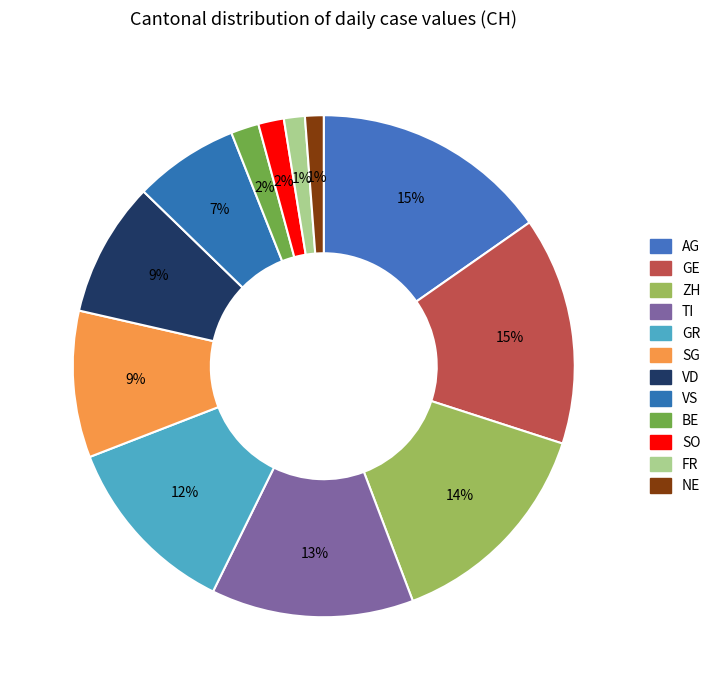

How many slices are in this pie chart?

12